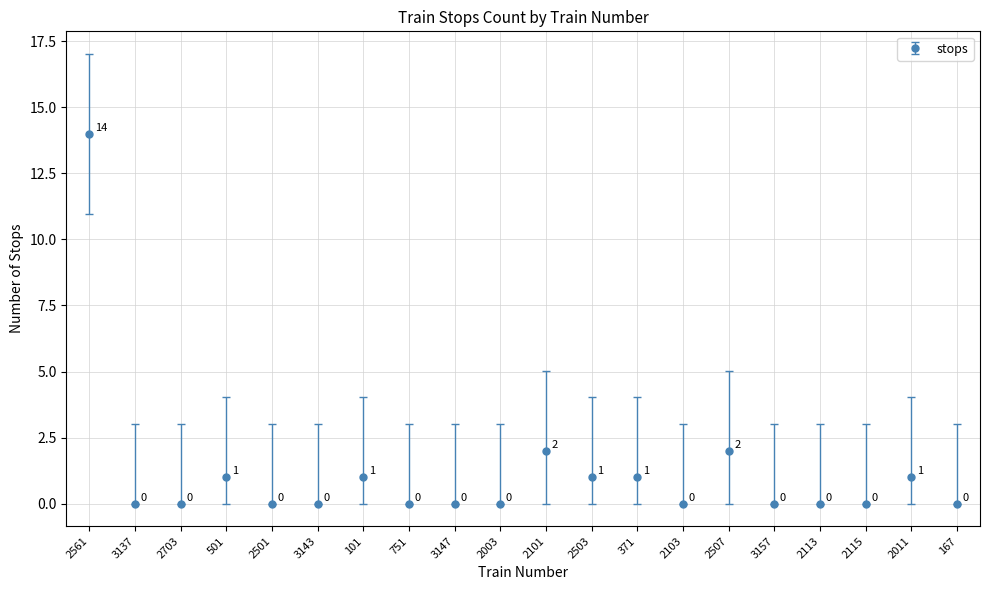

The value at 3147 is 0. True or false?

True